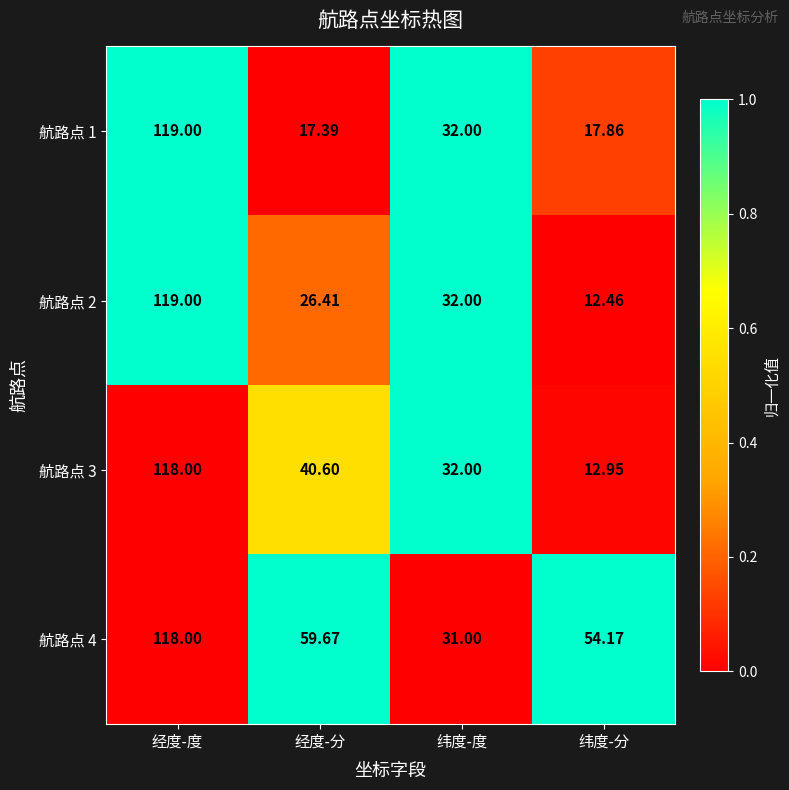

At which category does the chart reach its peak across all series?

经度-度